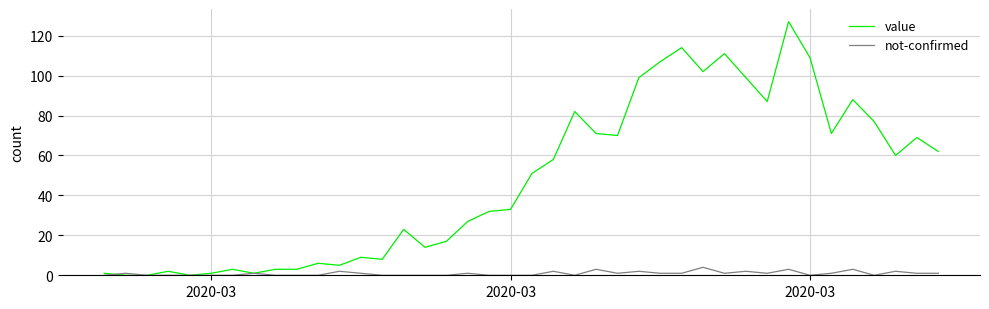

Rank the series by their maximum value, from lowest to highest.

not-confirmed, value